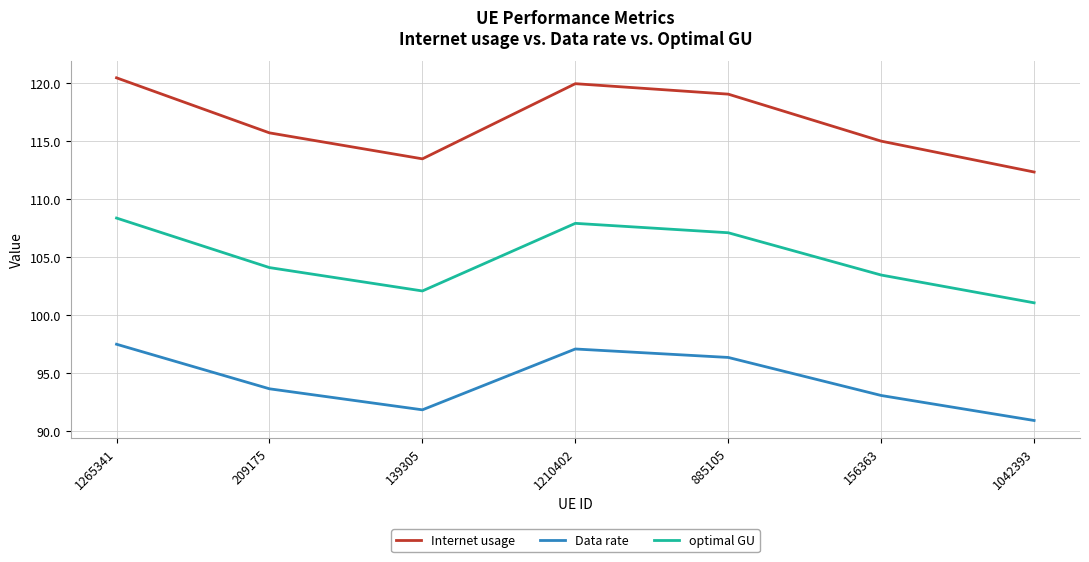

Which series has the largest total across all categories?

Internet usage